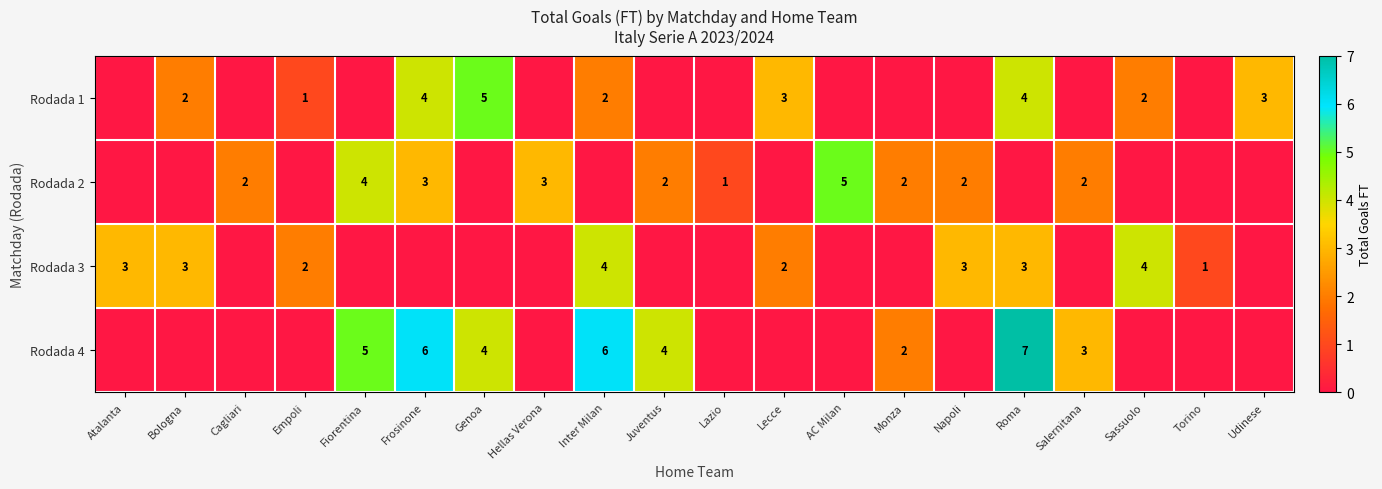

The value of Rodada 3 at Torino is 0. True or false?

False